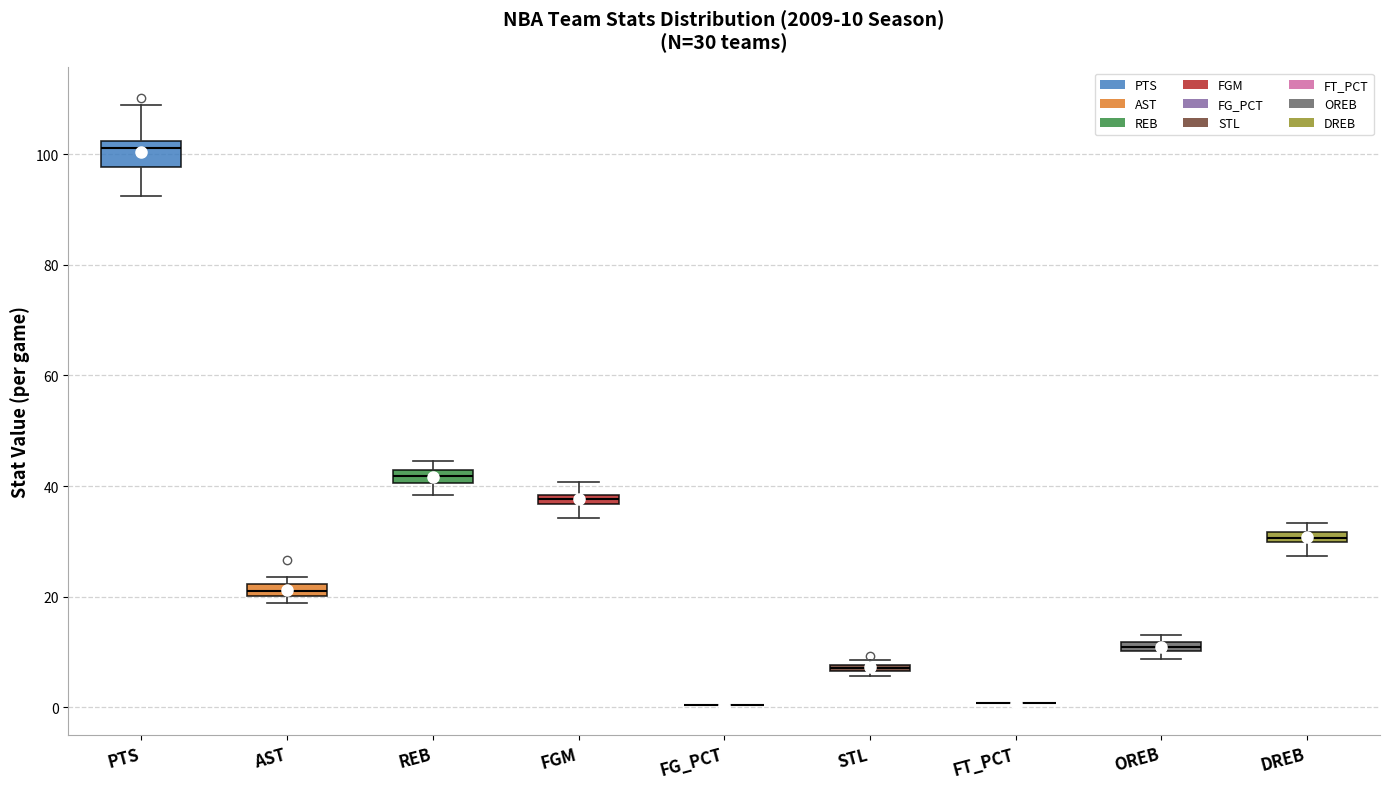

Which box is the tallest, from its lower edge to its upper edge?

PTS